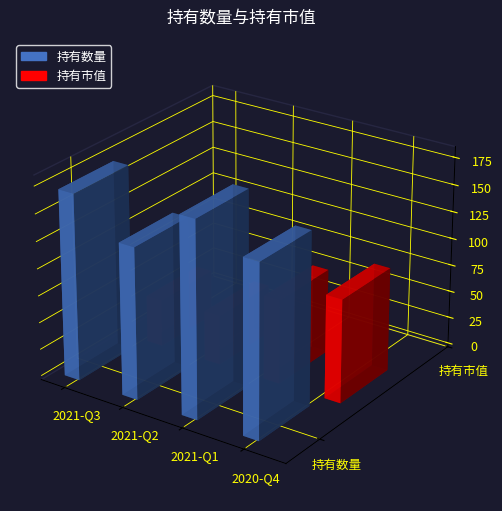

Is the value of 持有数量 at 2021-Q3 greater than the value of 持有市值 at 2021-Q3?

Yes